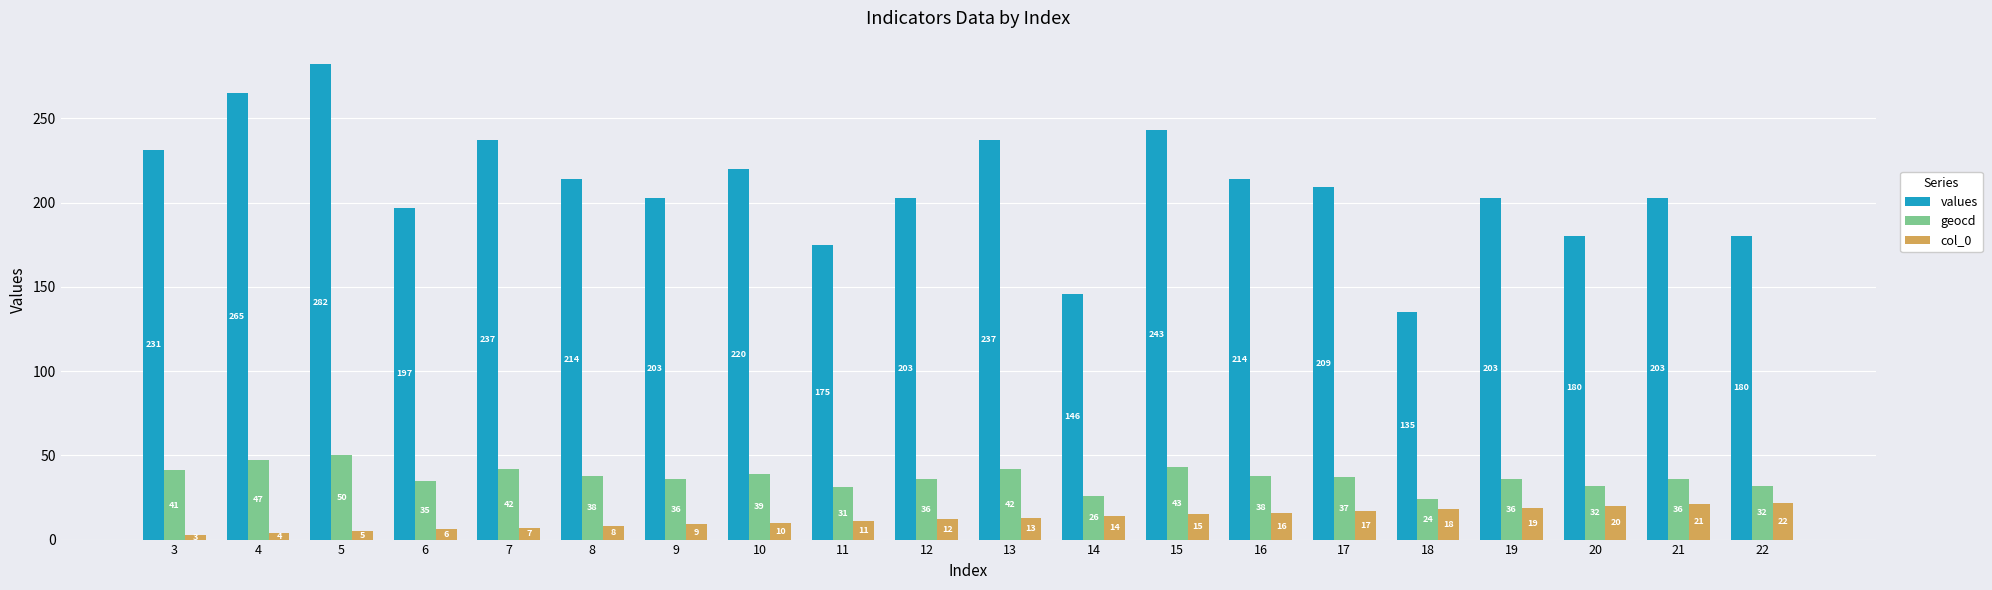

Rank the series by their maximum value, from lowest to highest.

col_0, geocd, values